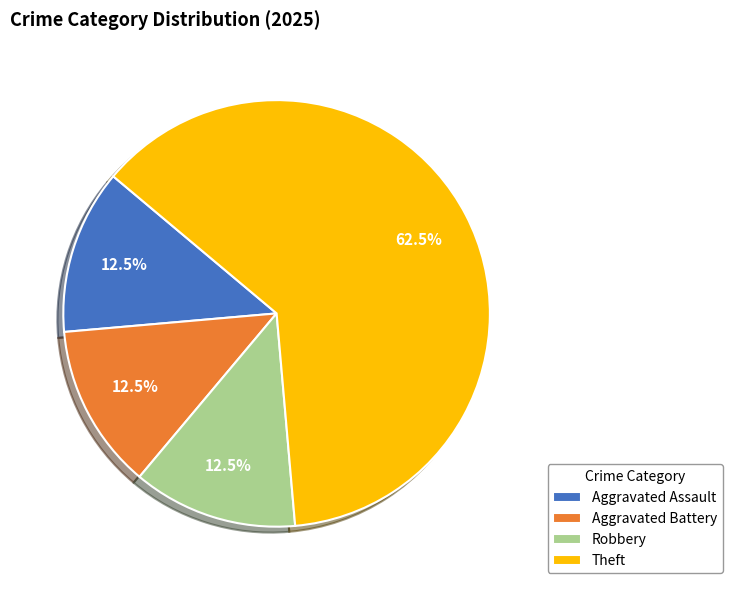

Is there a majority slice in this chart?

Yes